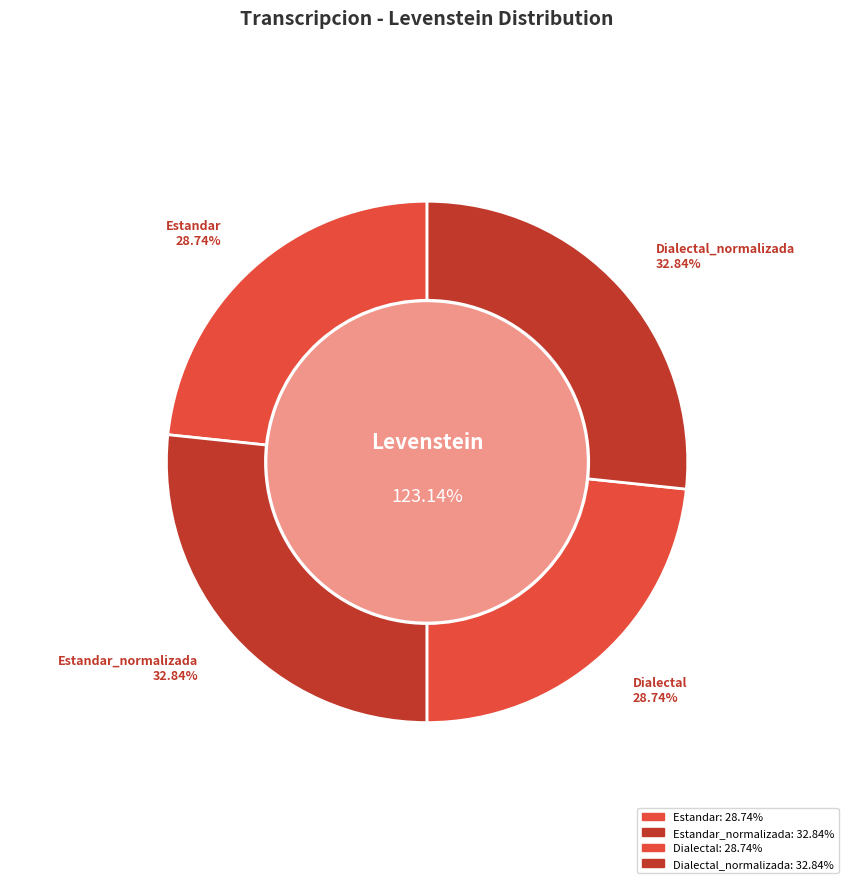

How much of the chart is everything except Dialectal_normalizada?

73.3%